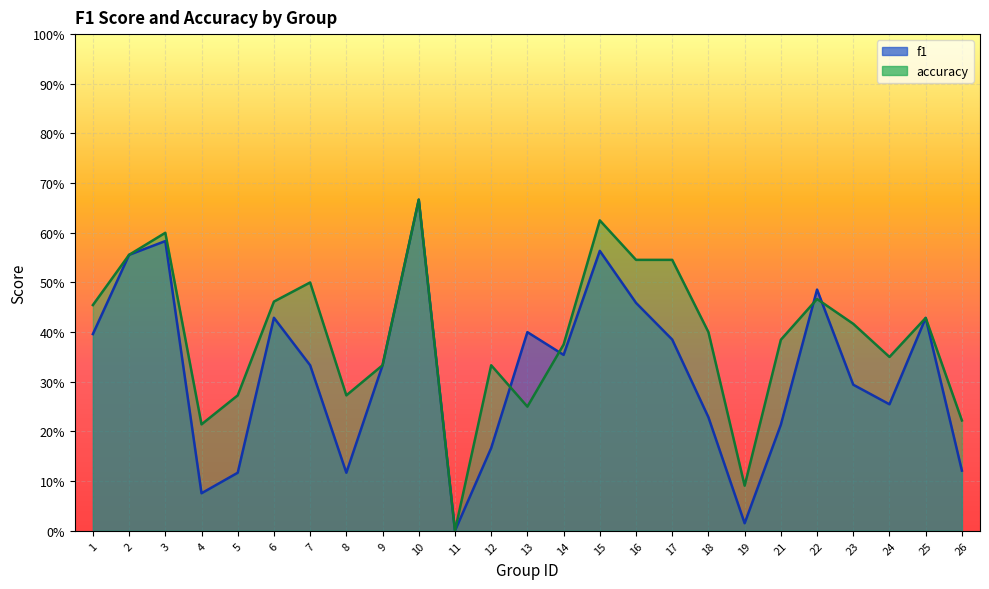

Reading left to right, list all the values displayed in this chart.

f1: 0.4	0.6	0.6	0.1	0.1	0.4	0.3	0.1	0.3	0.7	0.0	0.2	0.4	0.4	0.6	0.5	0.4	0.2	0.0	0.2	0.5	0.3	0.3	0.4	0.1
accuracy: 0.5	0.6	0.6	0.2	0.3	0.5	0.5	0.3	0.3	0.7	0.0	0.3	0.2	0.4	0.6	0.5	0.5	0.4	0.1	0.4	0.5	0.4	0.3	0.4	0.2